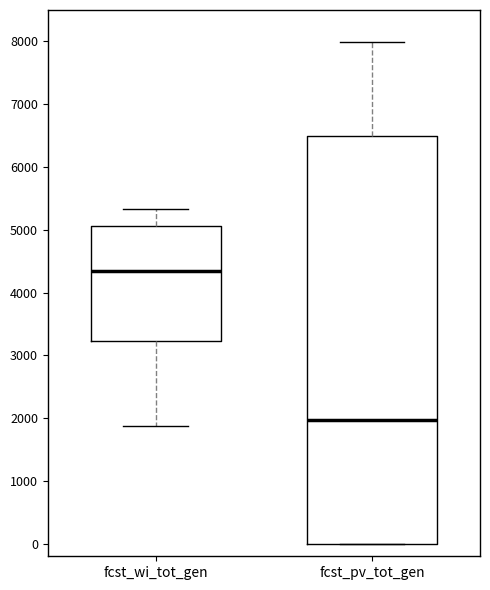

Which box has the highest median line?

fcst_wi_tot_gen